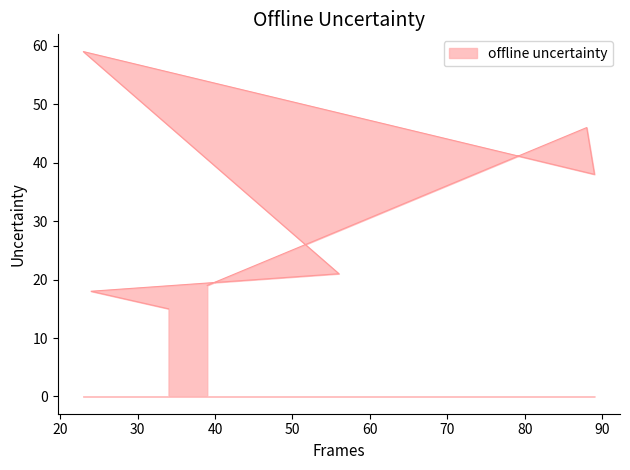

The chart shows a value of 63 at 88. True or false?

False